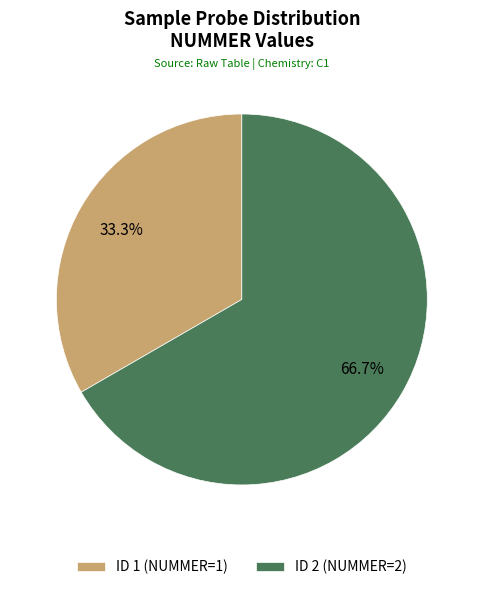

Between ID 1 (NUMMER=1) and ID 2 (NUMMER=2), which is larger?

ID 2 (NUMMER=2)